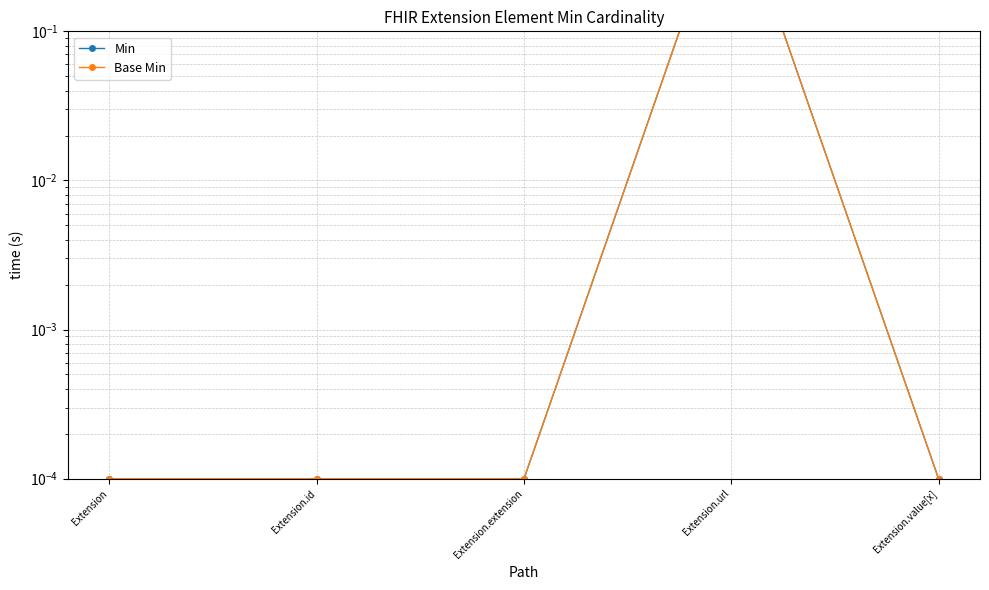

Between Extension.value[x] and Extension.url, which is larger?

Extension.url